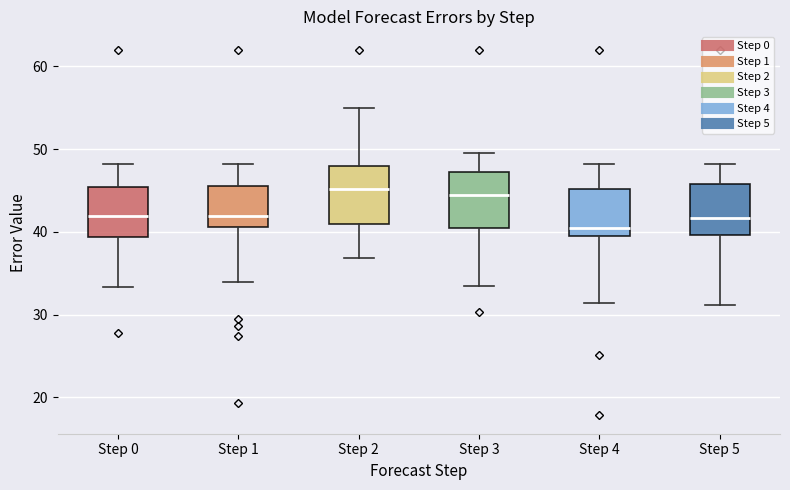

Reading left to right, read every box against the y-axis: the position of its median line, the range the box covers, and the ends of its whiskers. The values are not printed on the chart, so give them approximately, as read against the axis.

Step 0: median 42, box 39 to 45, whiskers 33 to 48
Step 1: median 42, box 41 to 46, whiskers 34 to 48
Step 2: median 45, box 41 to 48, whiskers 37 to 55
Step 3: median 44, box 40 to 47, whiskers 33 to 50
Step 4: median 40 (just above the box's lower edge), box 40 to 45, whiskers 31 to 48
Step 5: median 42, box 40 to 46, whiskers 31 to 48